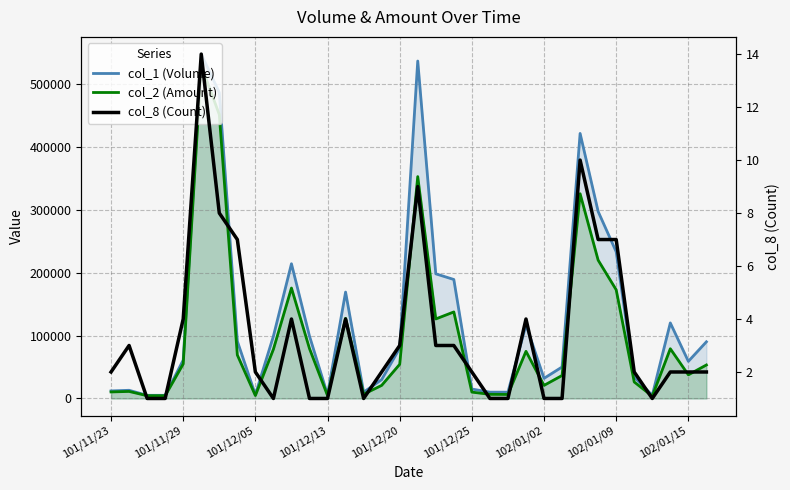

What is the approximate value of col_8 (Count) at 18?

3